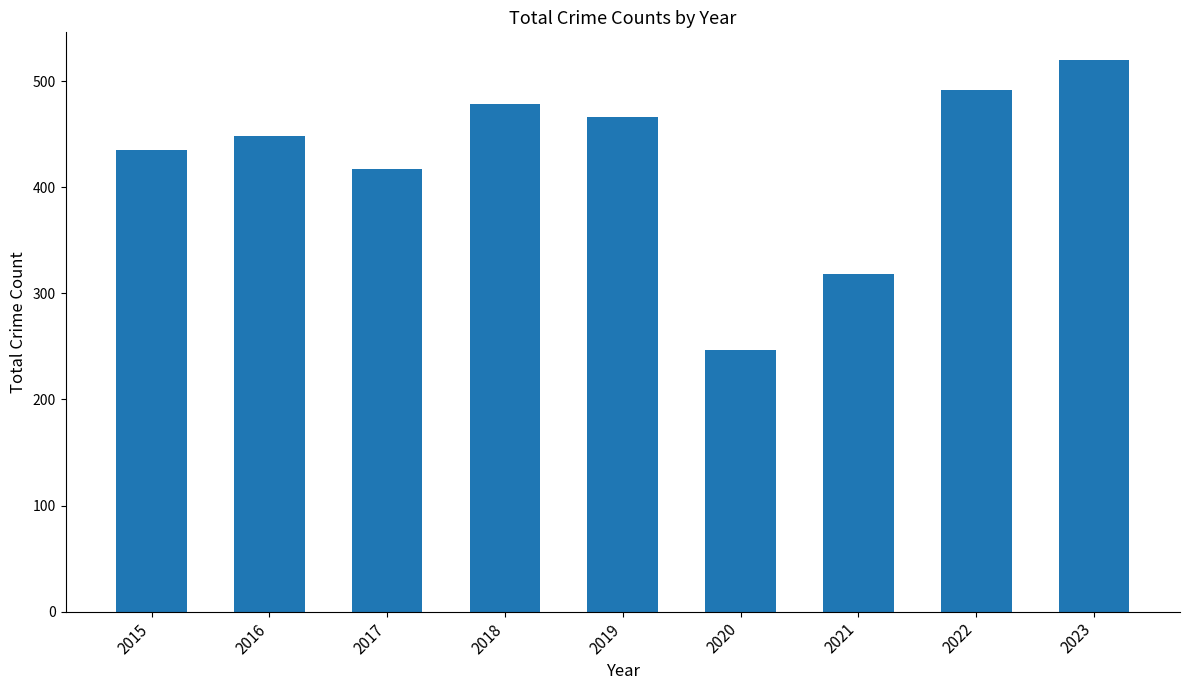

What is the approximate value at 2019, to the nearest 50?

450